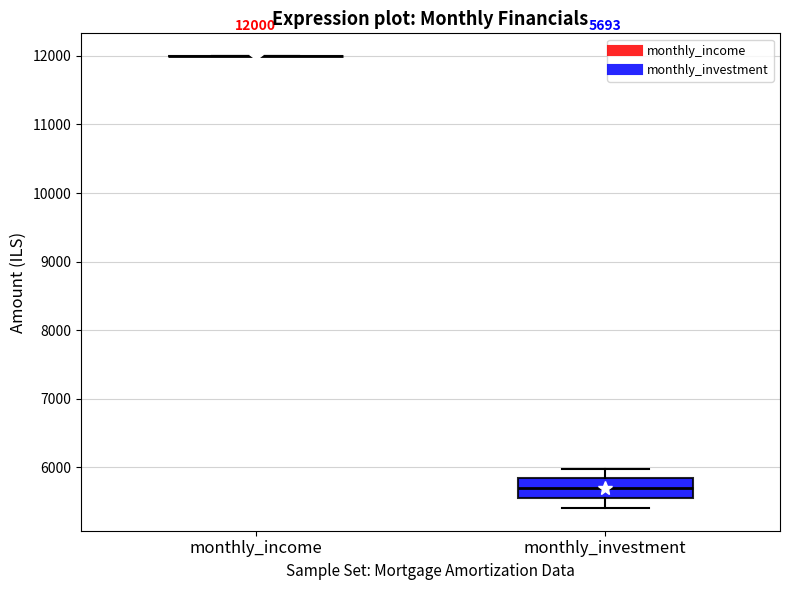

Which box is the tallest, from its lower edge to its upper edge?

monthly_investment